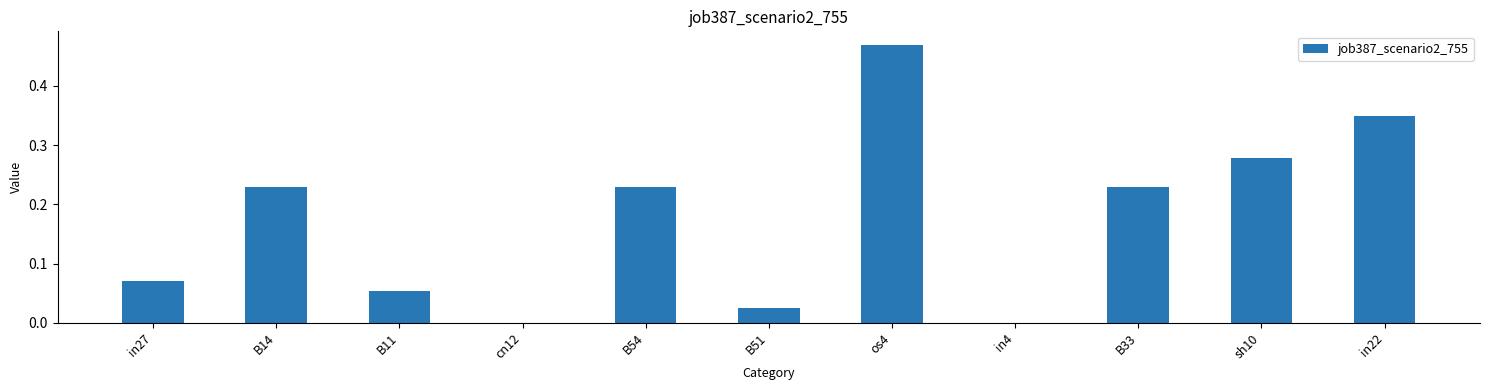

What is the change in value from in27 to in22?

+0.3